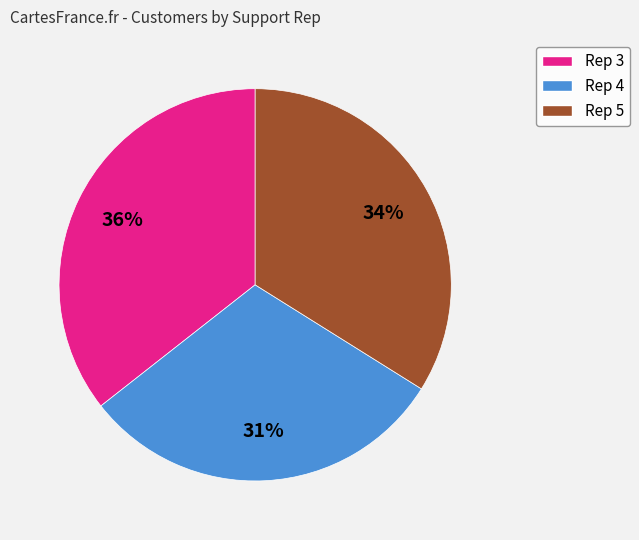

Rank the categories by value from highest to lowest.

Rep 3, Rep 5, Rep 4